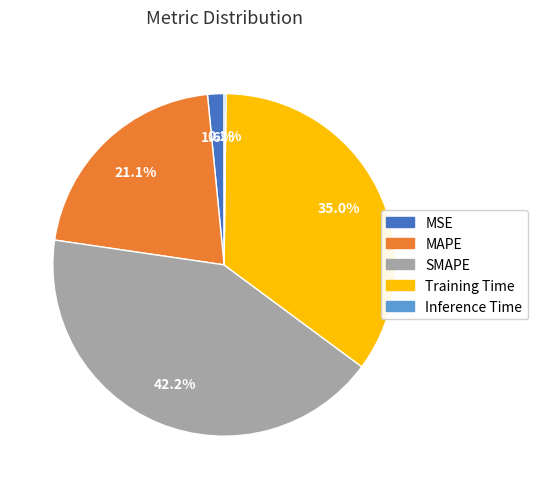

The MAPE slice represents 27% of the pie. True or false?

False